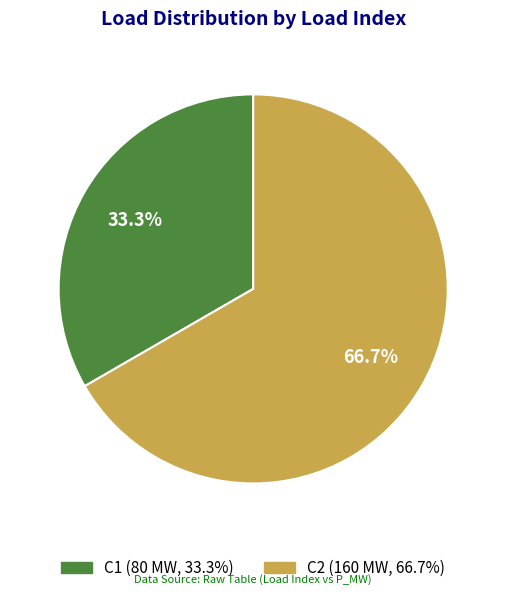

What is the majority slice?

C2